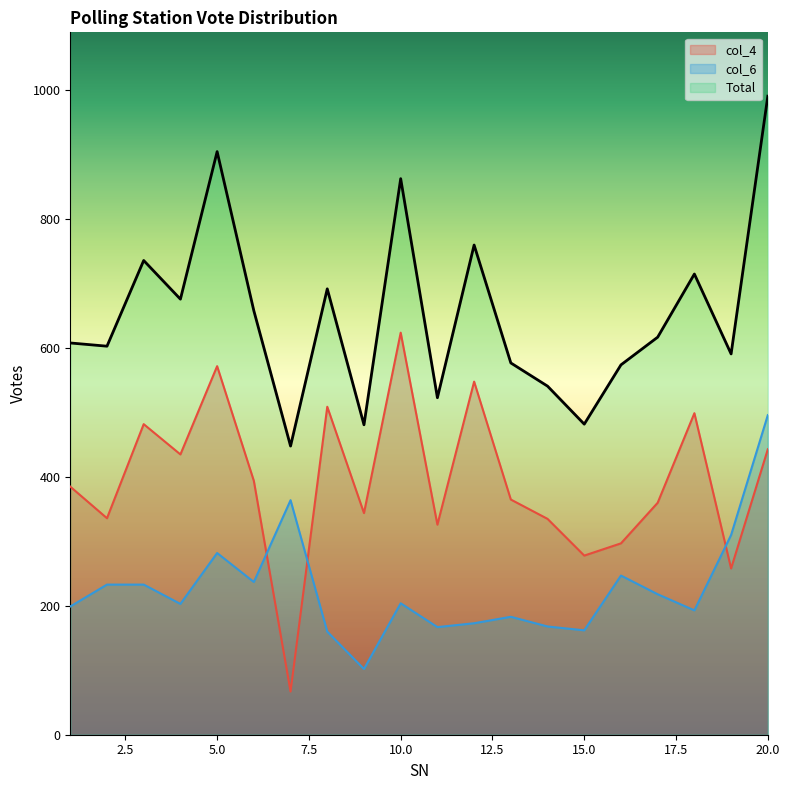

What is the difference between the maximum and second lowest values in the Total series?

510